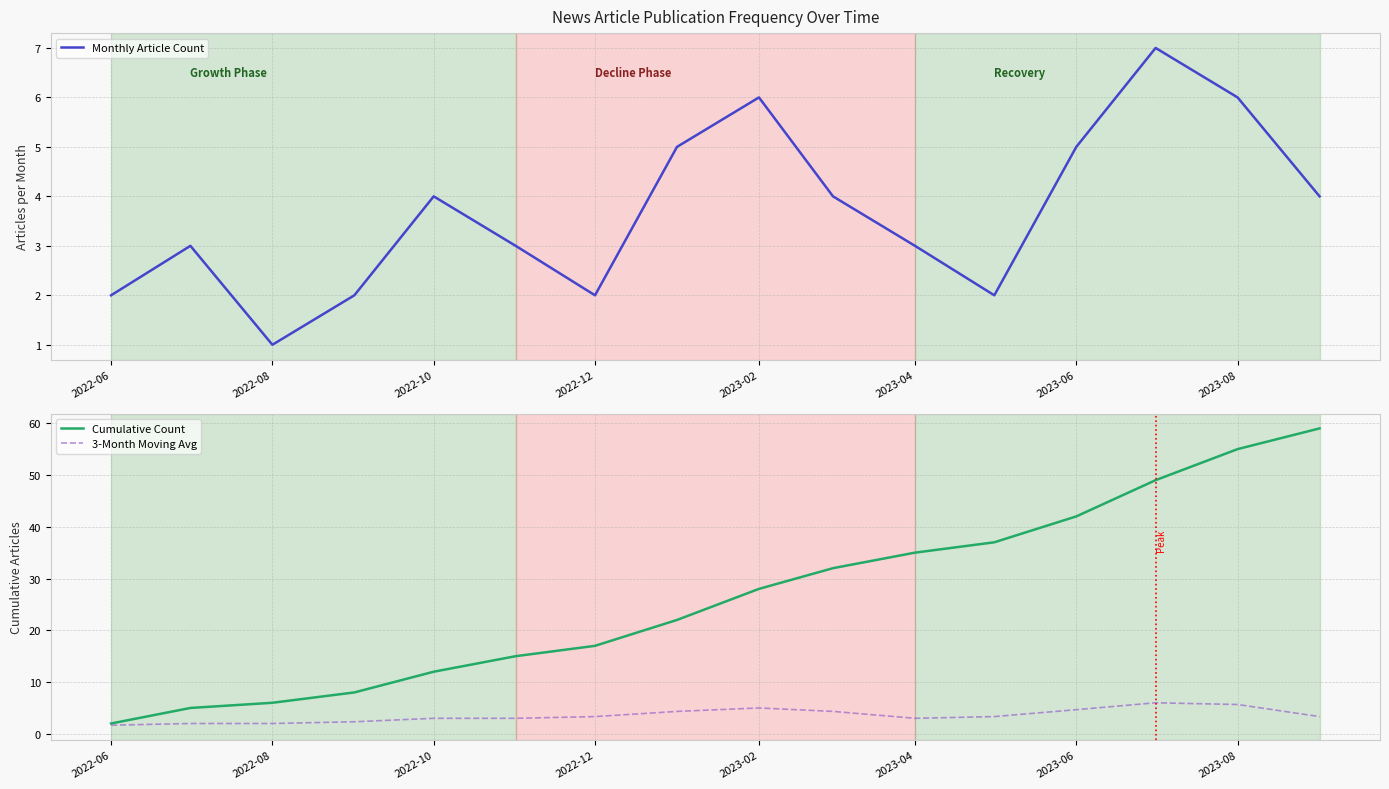

How many interior local valleys does the 3-Month Moving Avg series have?

2